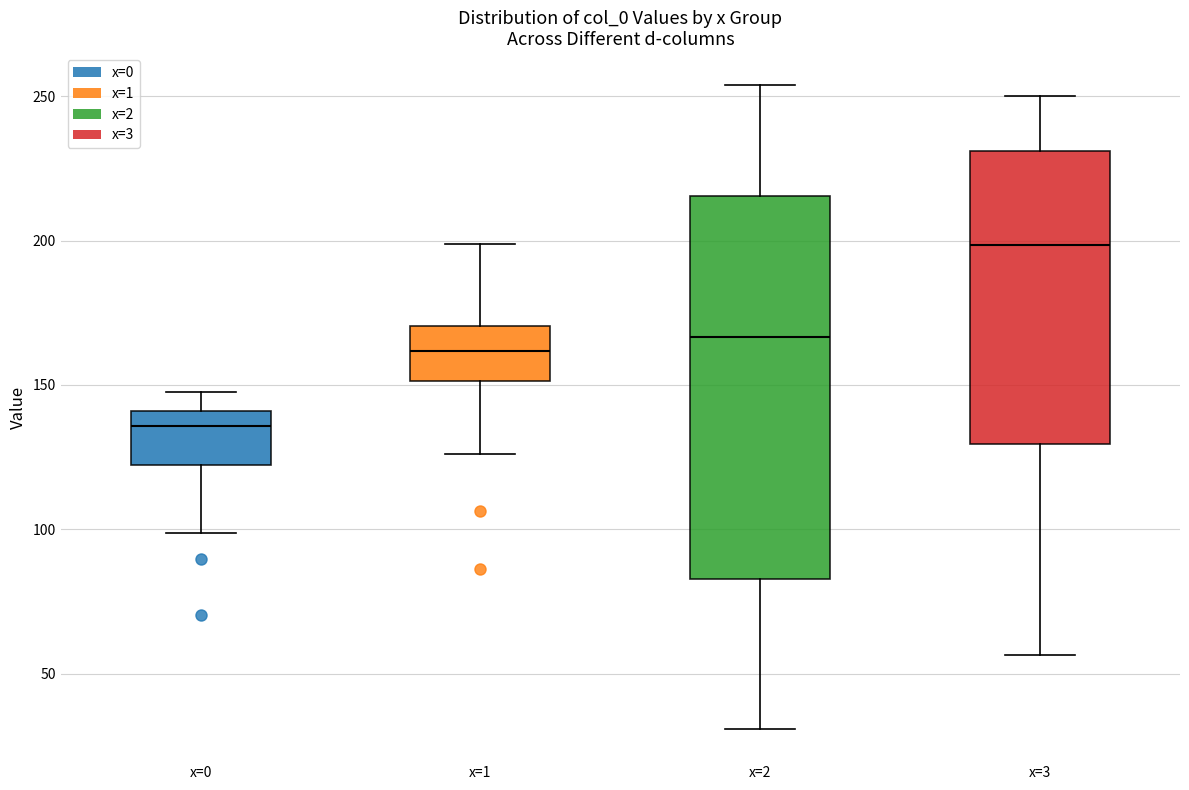

Reading left to right, transcribe this box plot: for each box, give where its median line is, the range the box spans, and where its two whiskers end, as read against the y-axis. The values are not printed on the chart, so give them approximately, as read against the axis.

x=0: median 135, box 120 to 140, whiskers 100 to 150
x=1: median 160, box 150 to 170, whiskers 125 to 200
x=2: median 165, box 85 to 215, whiskers 30 to 255
x=3: median 200, box 130 to 230, whiskers 55 to 250